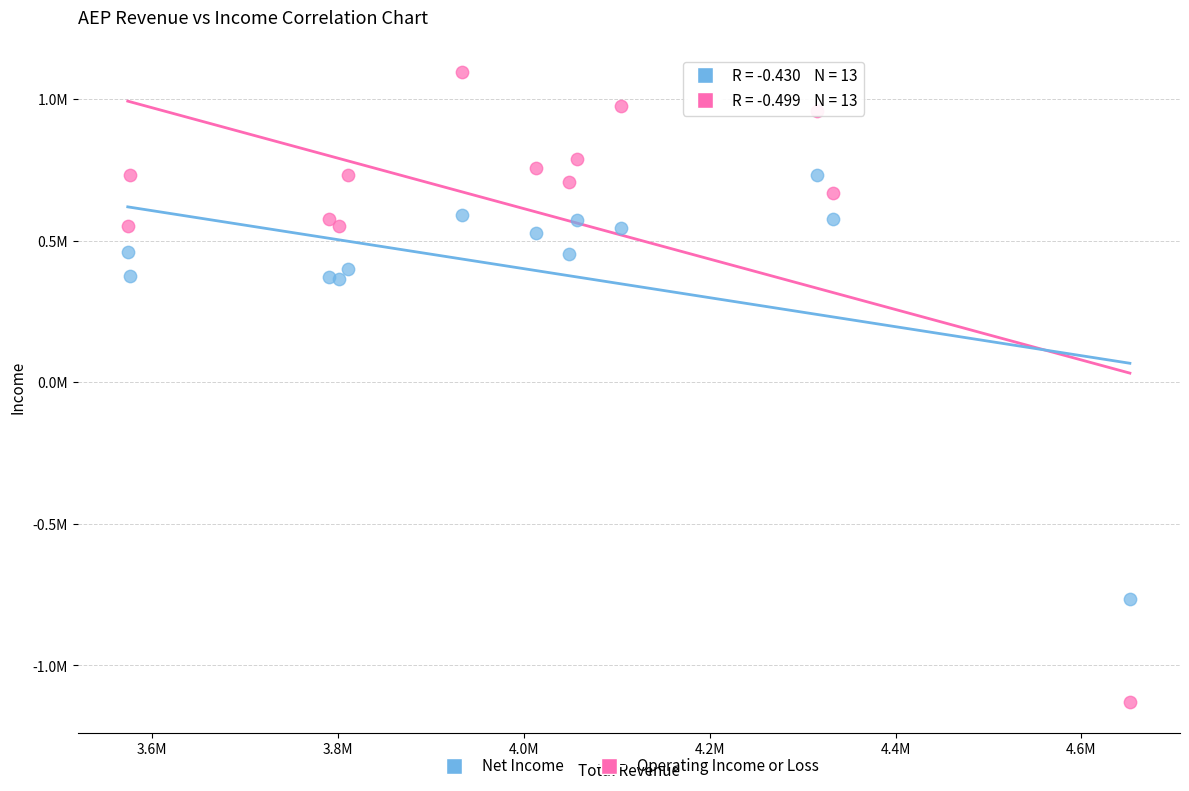

What are all the series names shown in the legend?

Net Income, Operating Income or Loss